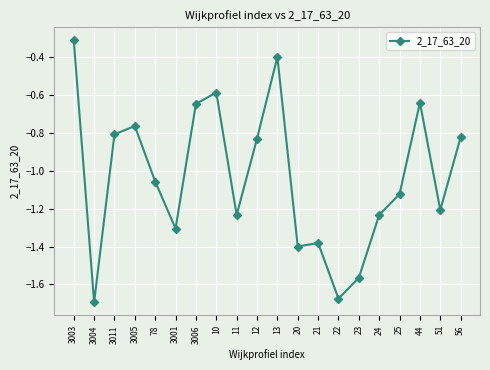

What is the average value?

-1.0